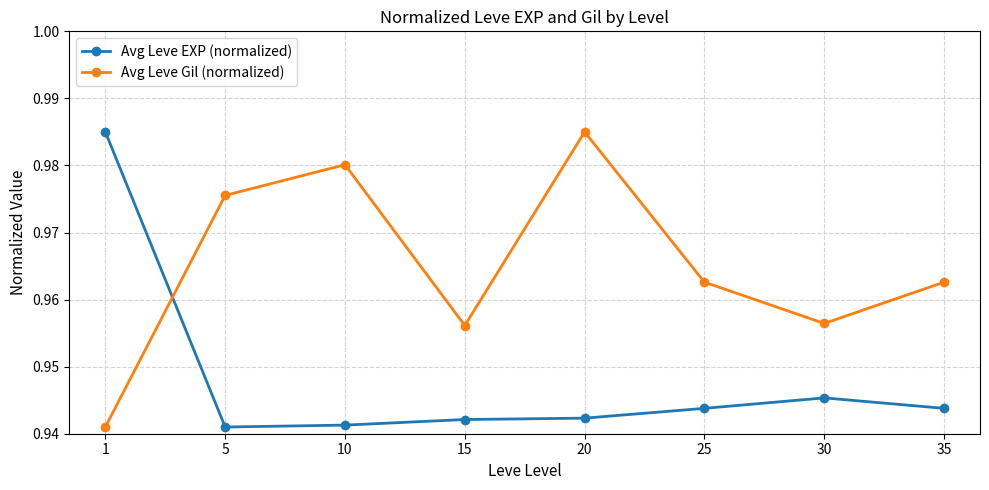

Rank the series by their average value, from lowest to highest.

Avg Leve EXP (normalized), Avg Leve Gil (normalized)